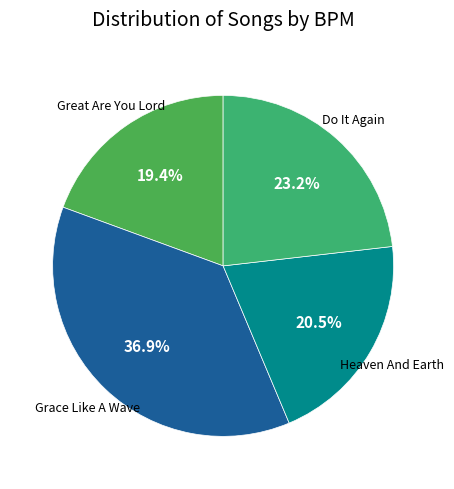

Which slice is the smallest?

Great Are You Lord